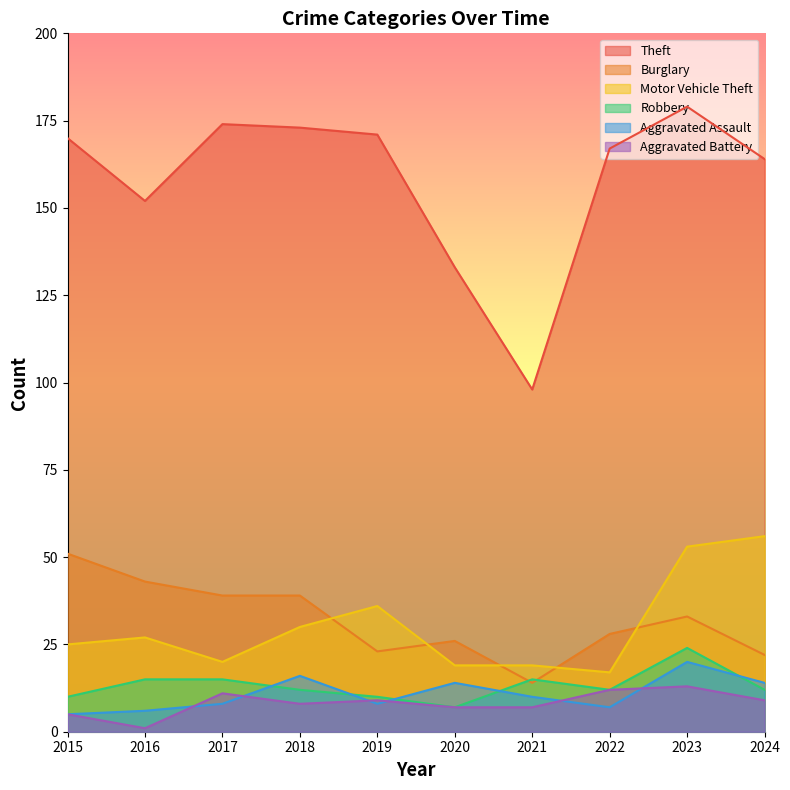

True or false: Aggravated Battery and Burglary intersect in this chart.

False